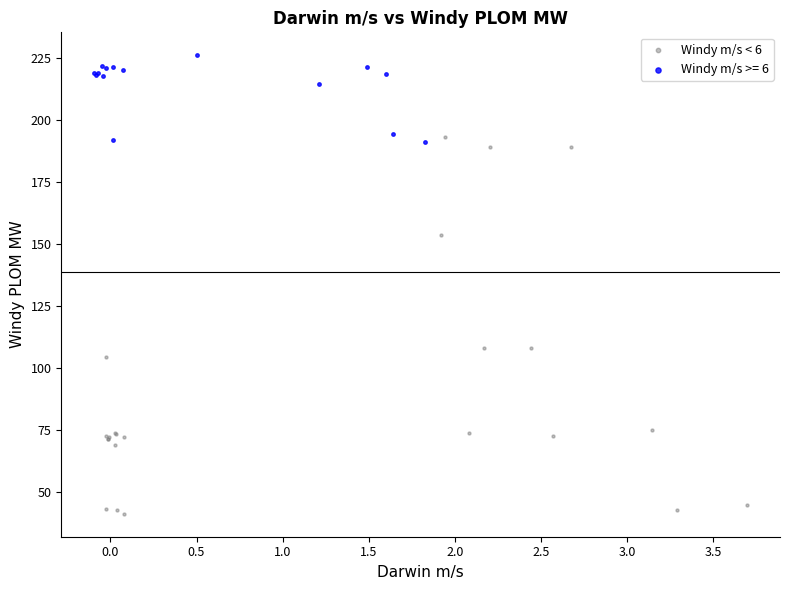

Which series contains the highest Y value?

Windy m/s >= 6